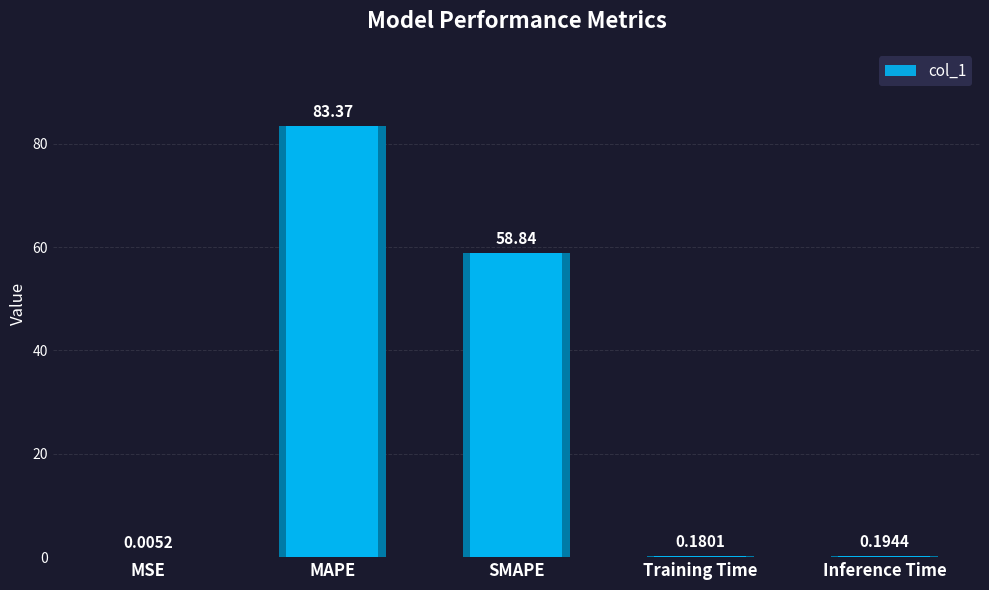

Which has a higher value, SMAPE or Inference Time?

SMAPE